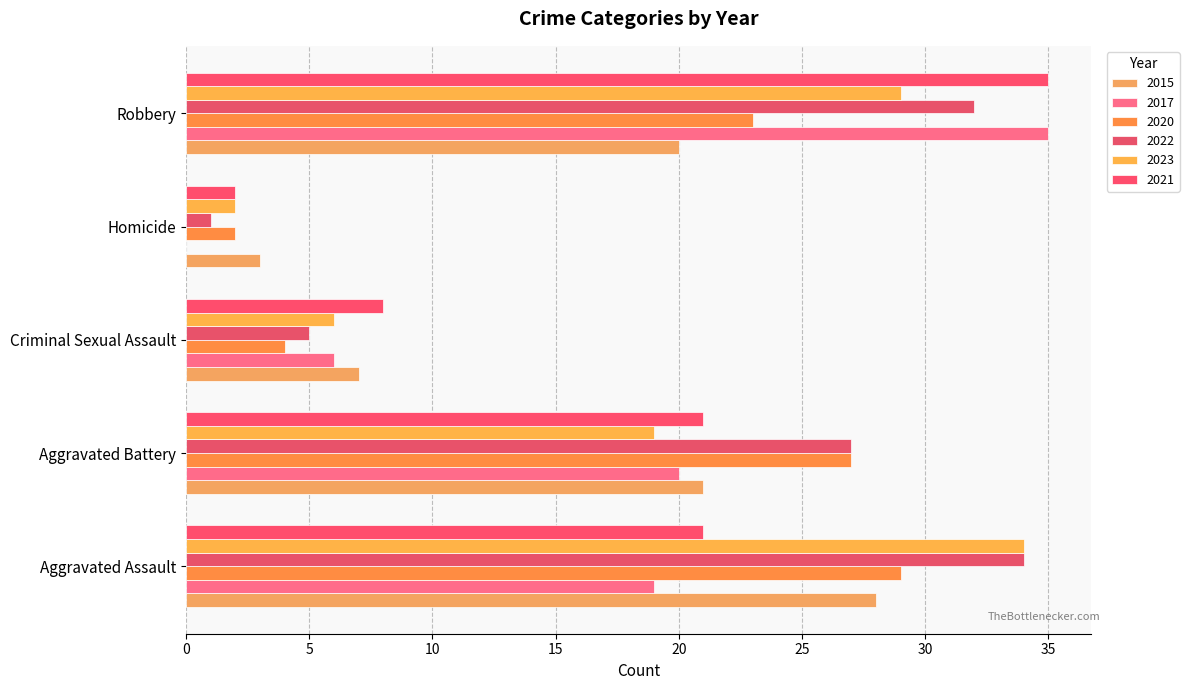

How many series are shown in this chart?

6